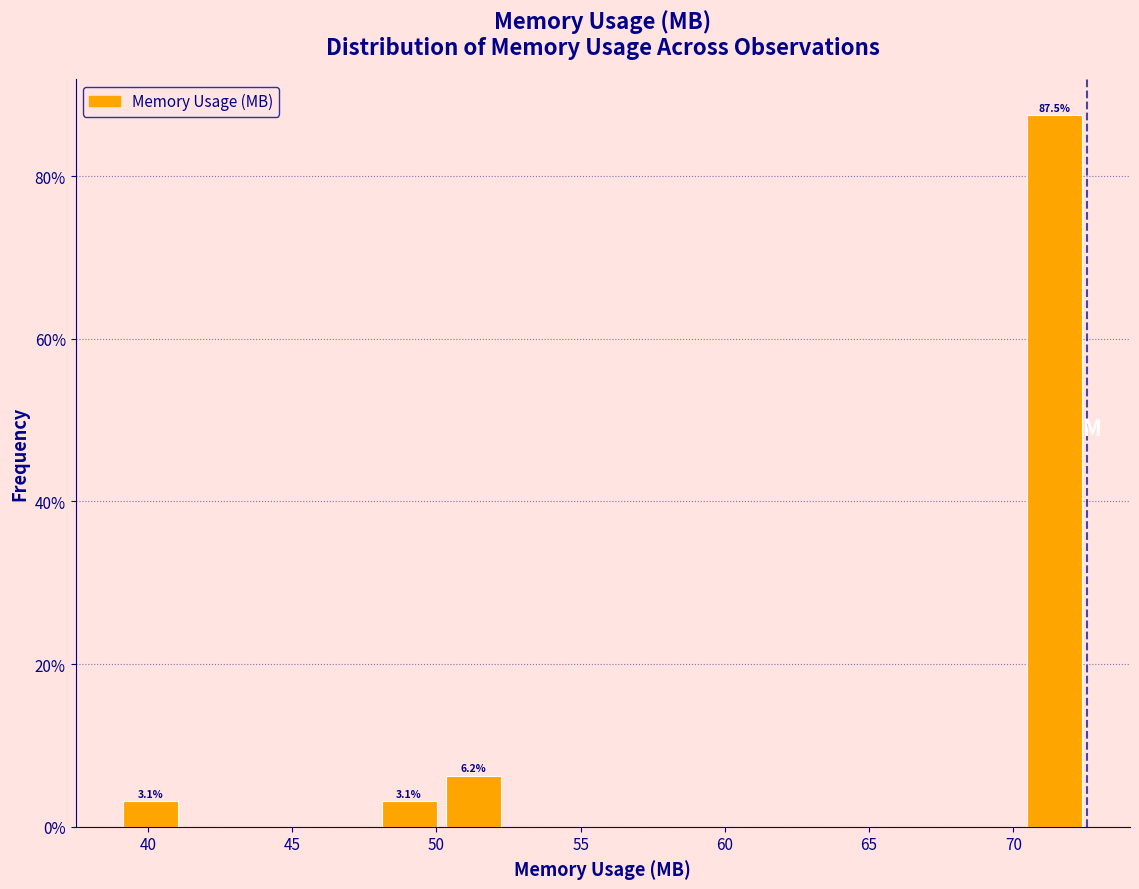

Which range on the x-axis has the tallest bar?

70.5 to 72.5